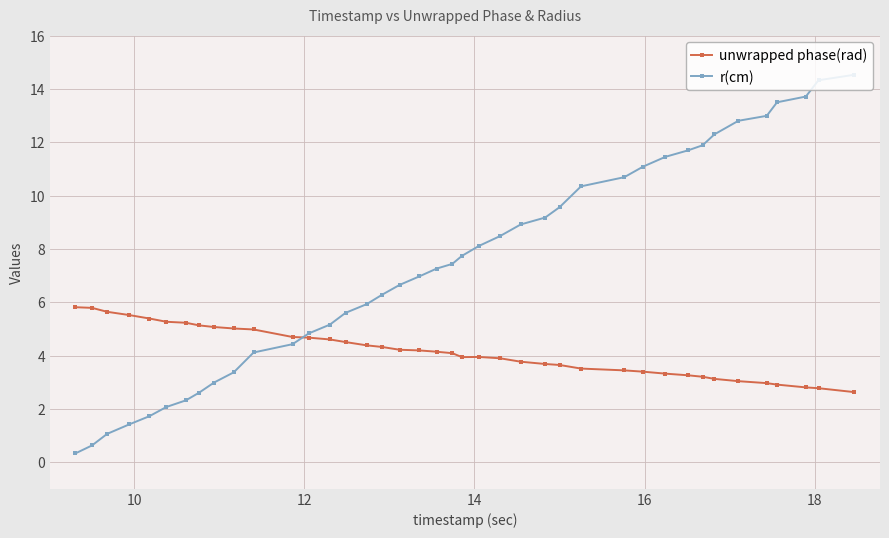

In unwrapped phase(rad), how many points are higher than both neighbors (excluding endpoints)?

1